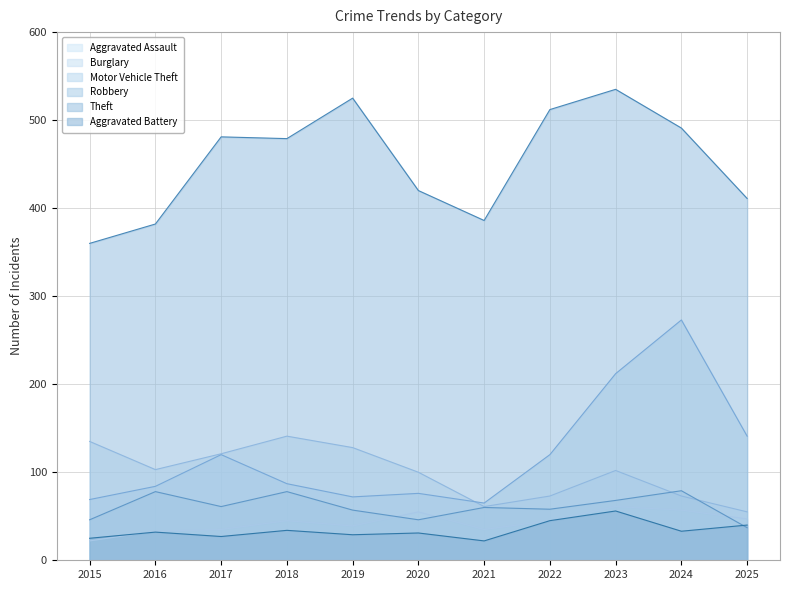

What is the maximum value for Robbery?

79